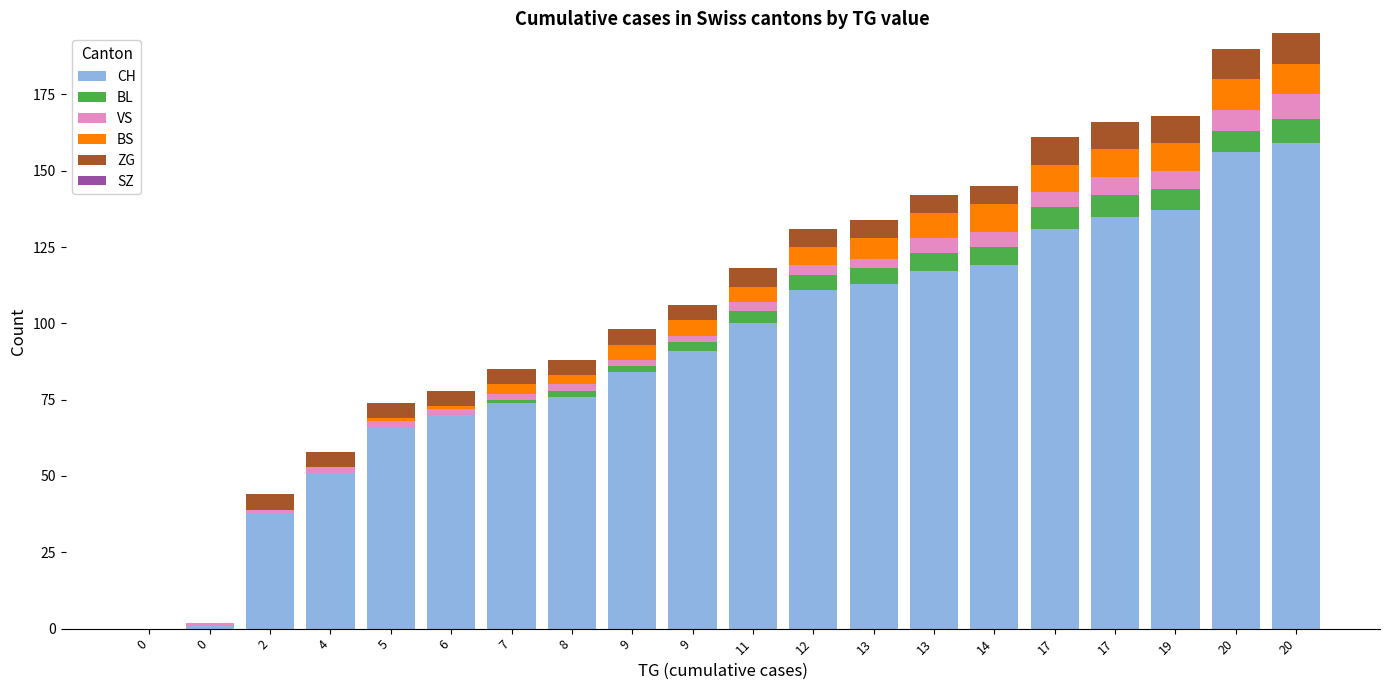

At how many categories does at least one series exceed 48?

17